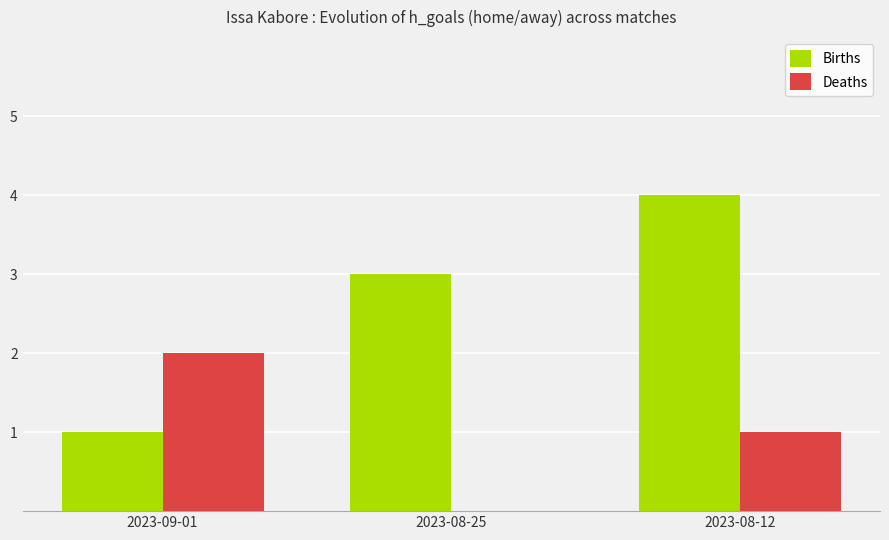

What is the sum of the Births values at 2023-08-12 and 2023-09-01?

5